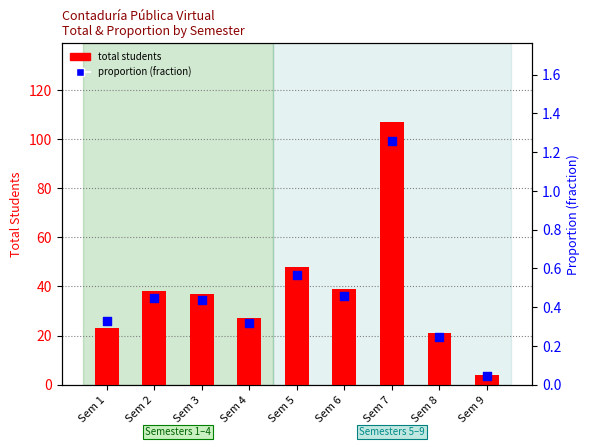

What are all the series names shown in the legend?

total students, proportion (fraction)